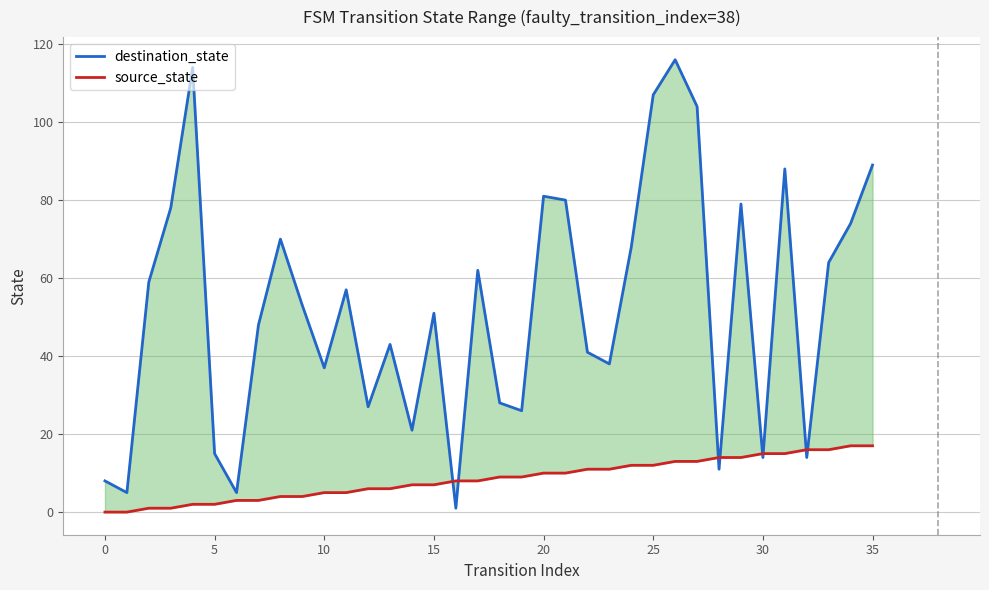

What is the sum of all destination_state values?

1876